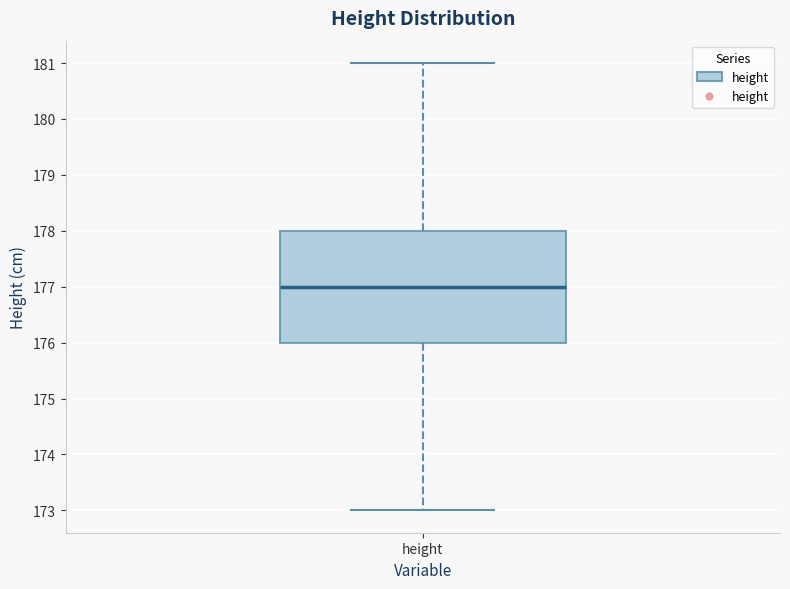

Where does the lower whisker of the box for height end on the y-axis? The values are not printed on the chart, so give them approximately, as read against the axis.

173